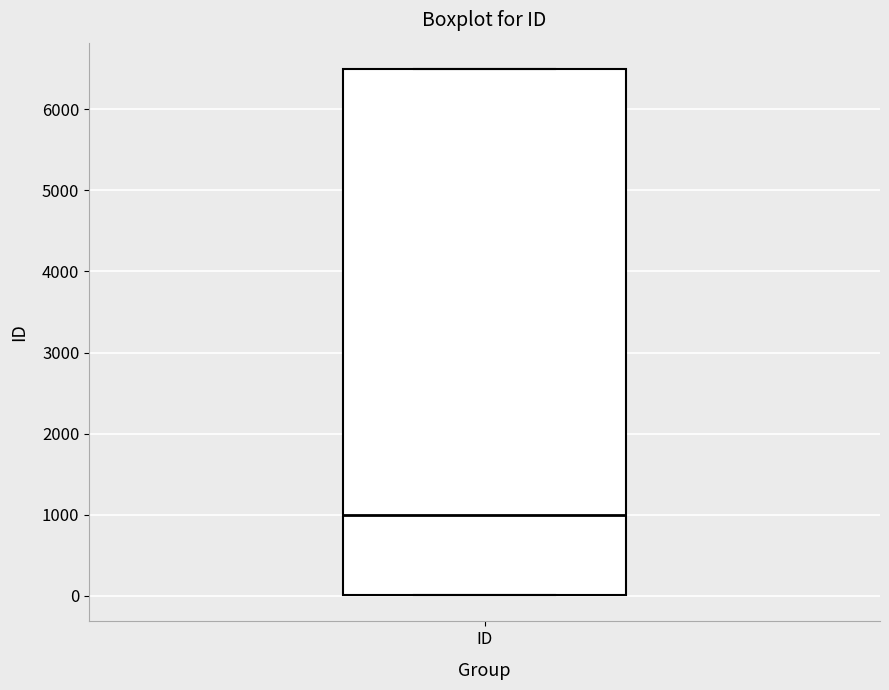

Transcribe this box plot: give where the median line is, the range the box spans, and where the two whiskers end, as read against the y-axis. The values are not printed on the chart, so give them approximately, as read against the axis.

median 1000, box 0 to 6500, whiskers 0 to 6500